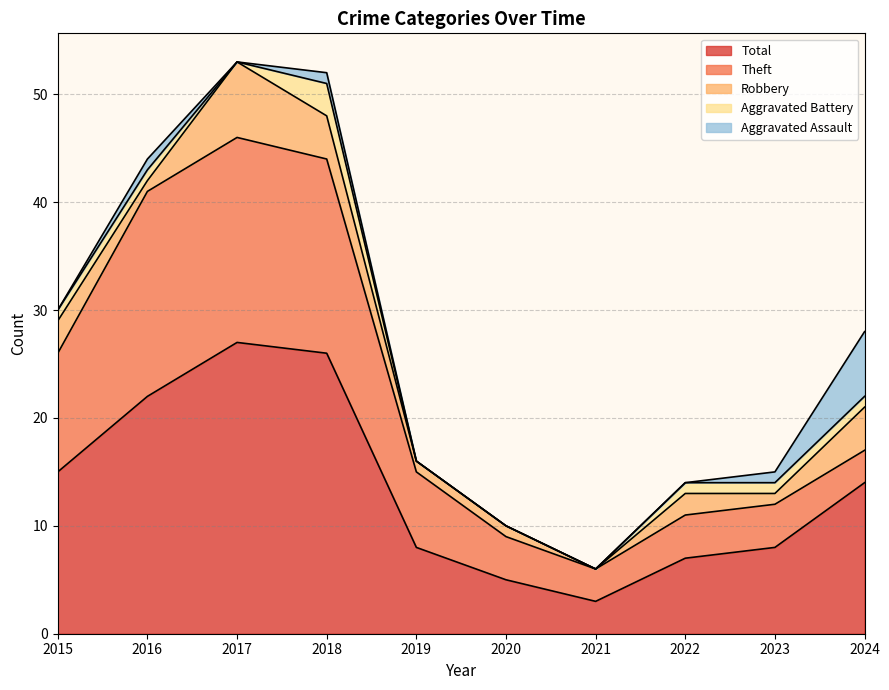

Which series has the largest total across all categories?

Total